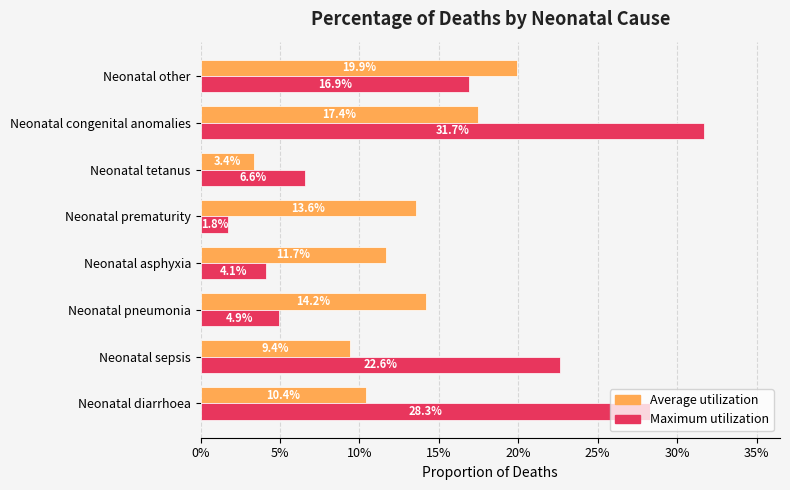

List the series in order of their peak value, highest first.

Maximum utilization, Average utilization